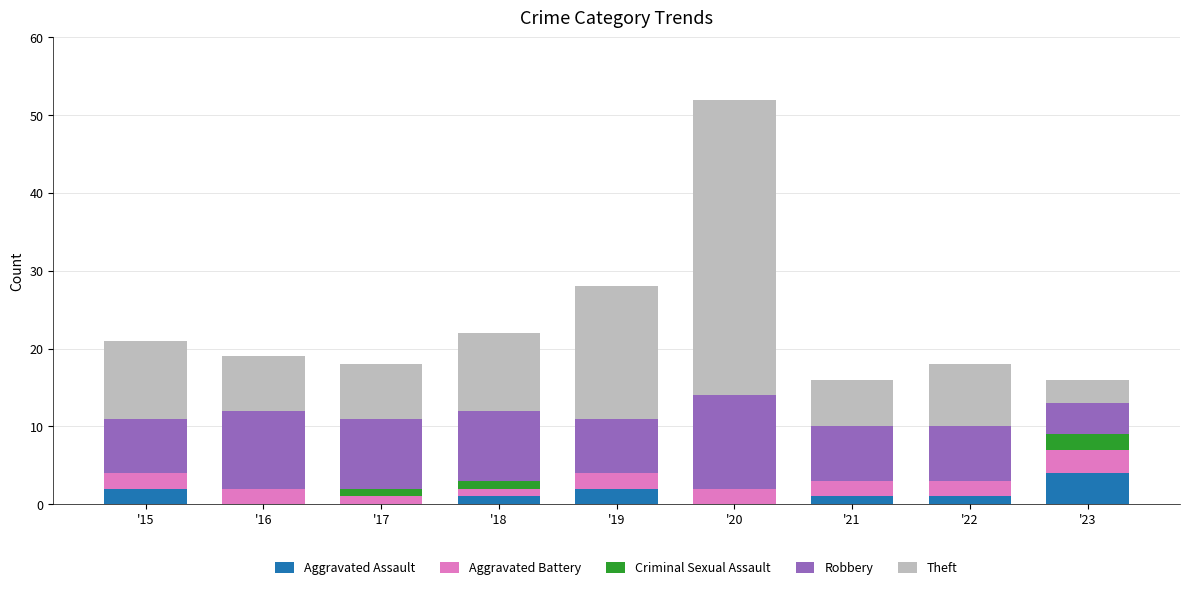

At which category is the sum across all series the highest?

'20